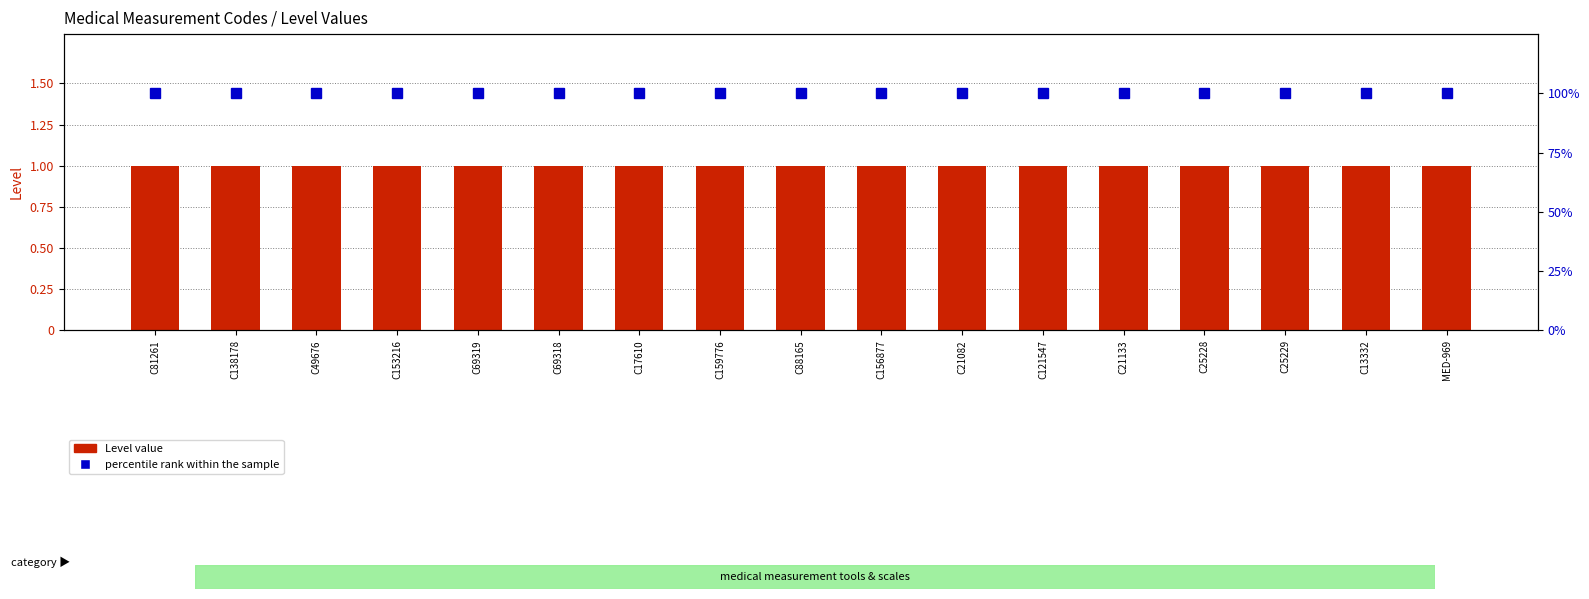

List the series in order of their overall mean, highest first.

percentile rank within the sample, Level value